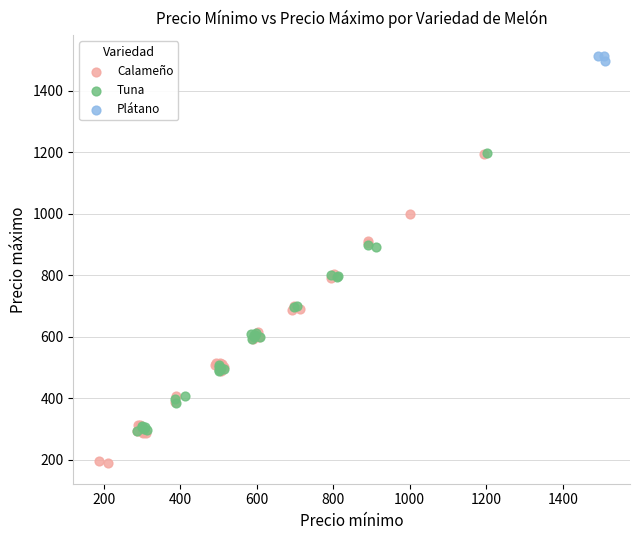

What are all the series names shown in the legend?

Calameño, Tuna, Plátano